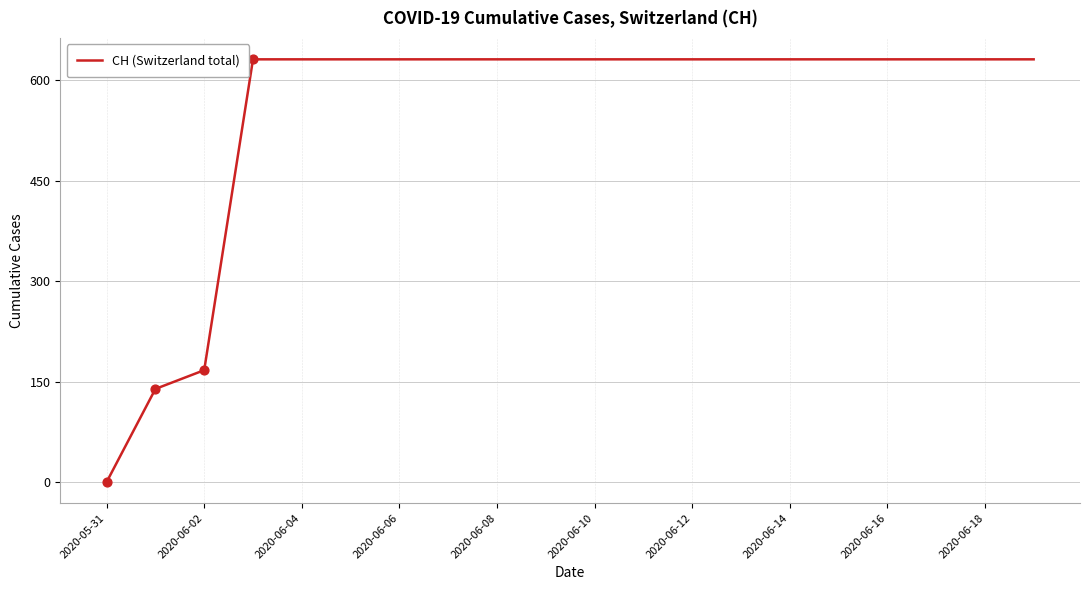

What is the difference between the maximum and minimum values?

631